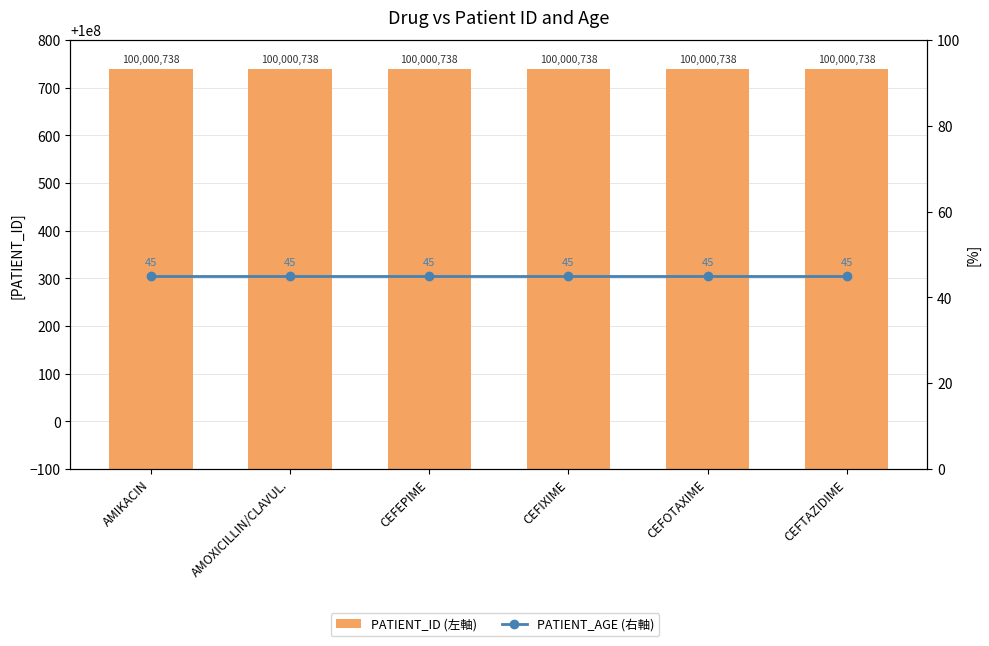

Which series has the largest range (max minus min)?

PATIENT_ID (左軸)